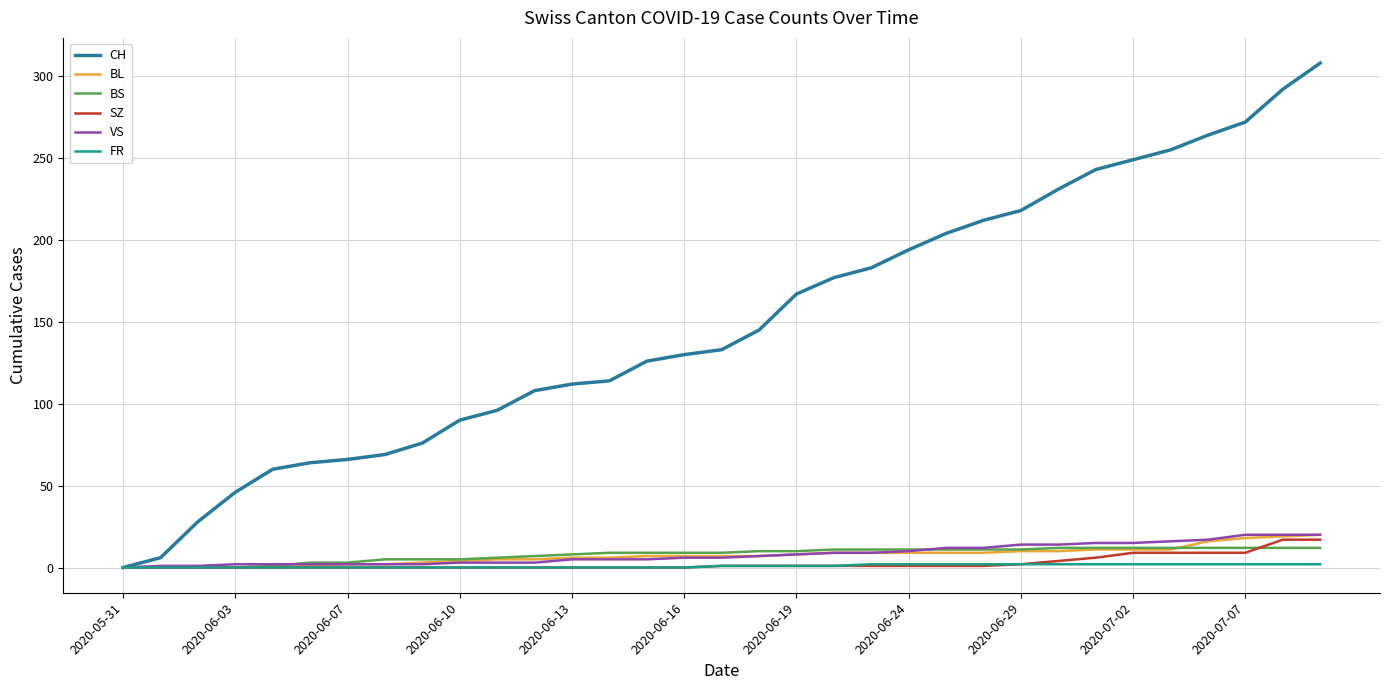

Which series has the largest range (max minus min)?

CH